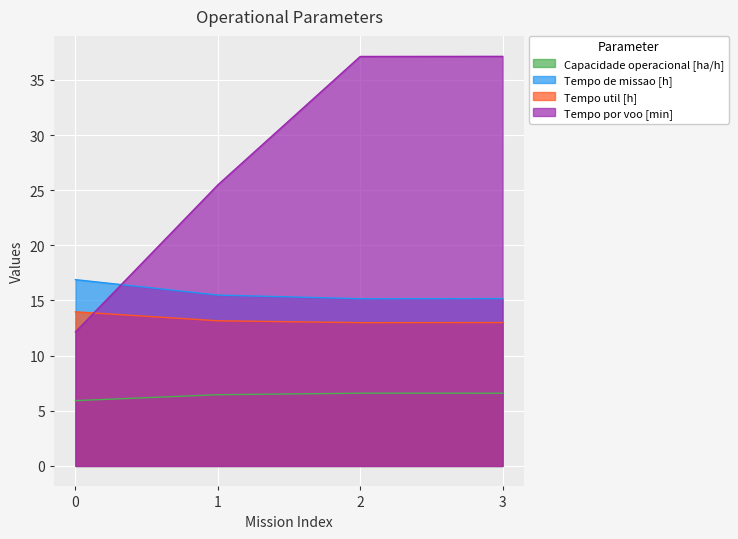

Which category has the highest value in the Tempo por voo [min] series?

3